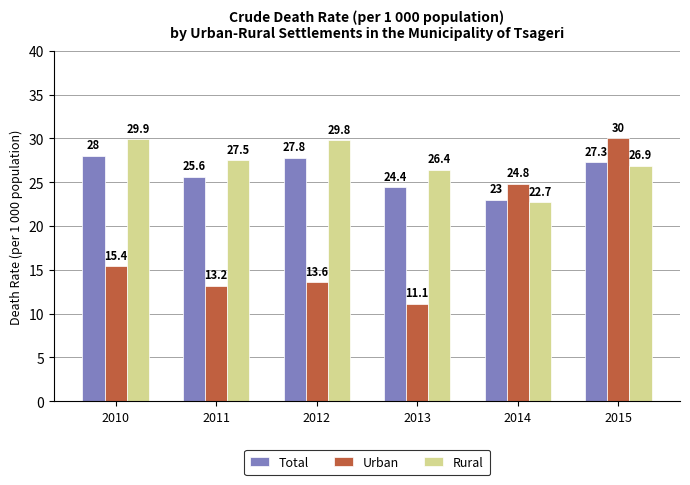

What is the average value of the Total series?

26.0